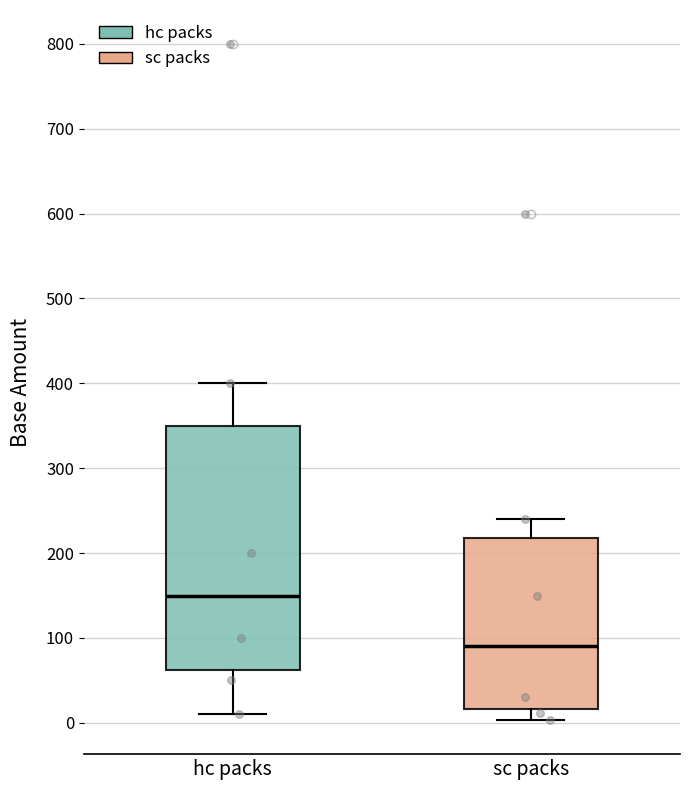

Which box has the lowest median line?

sc packs